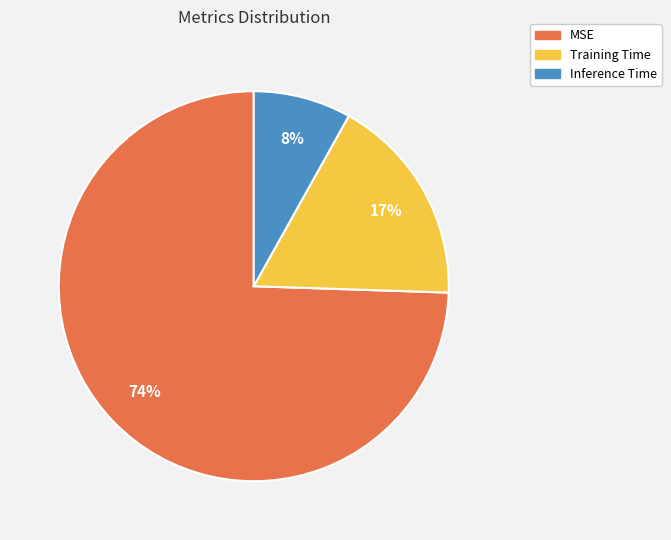

How many segments does this pie chart have?

3